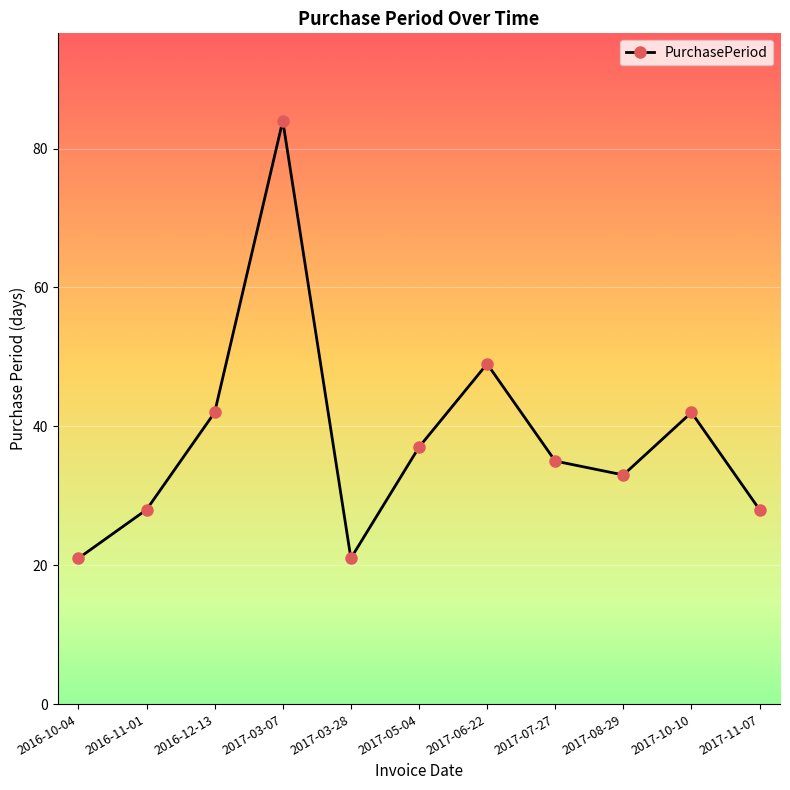

Reading left to right, extract all data points from this chart.

21	28	42	84	21	37	49	35	33	42	28